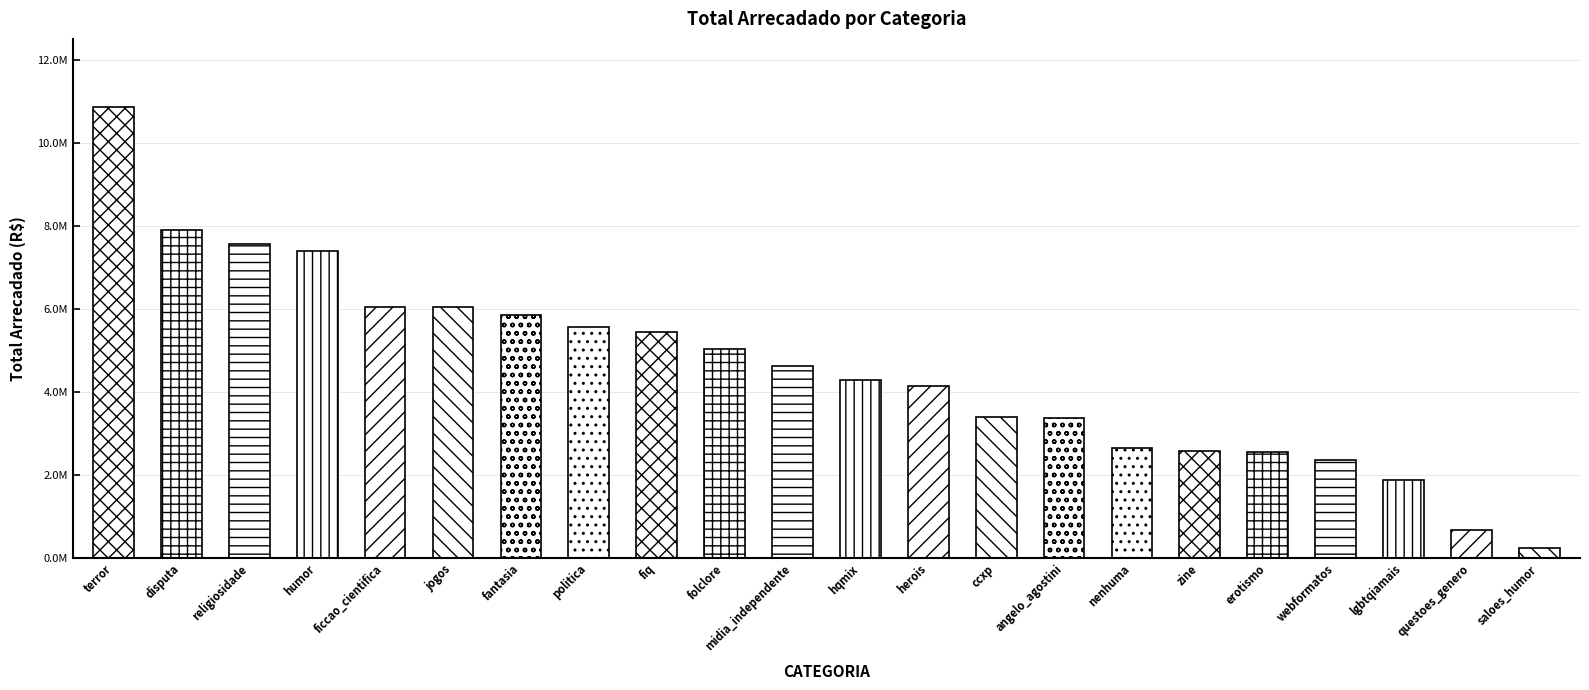

What is the label of the 3rd bar from the left?

religiosidade